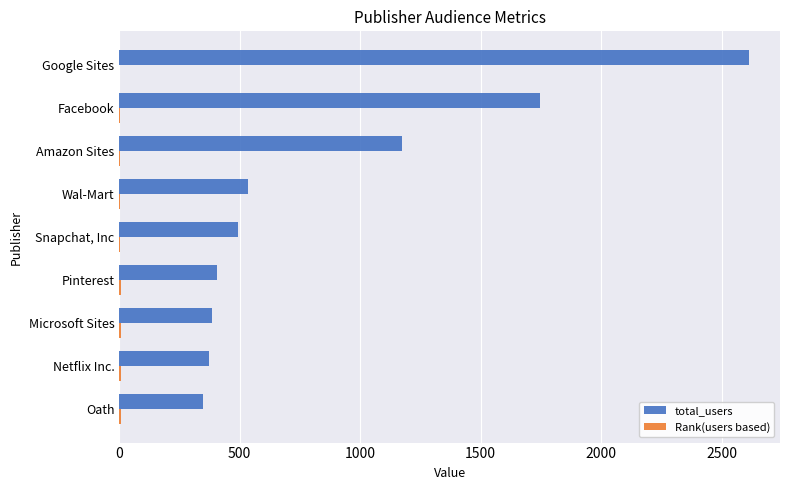

Which series has the largest total across all categories?

total_users